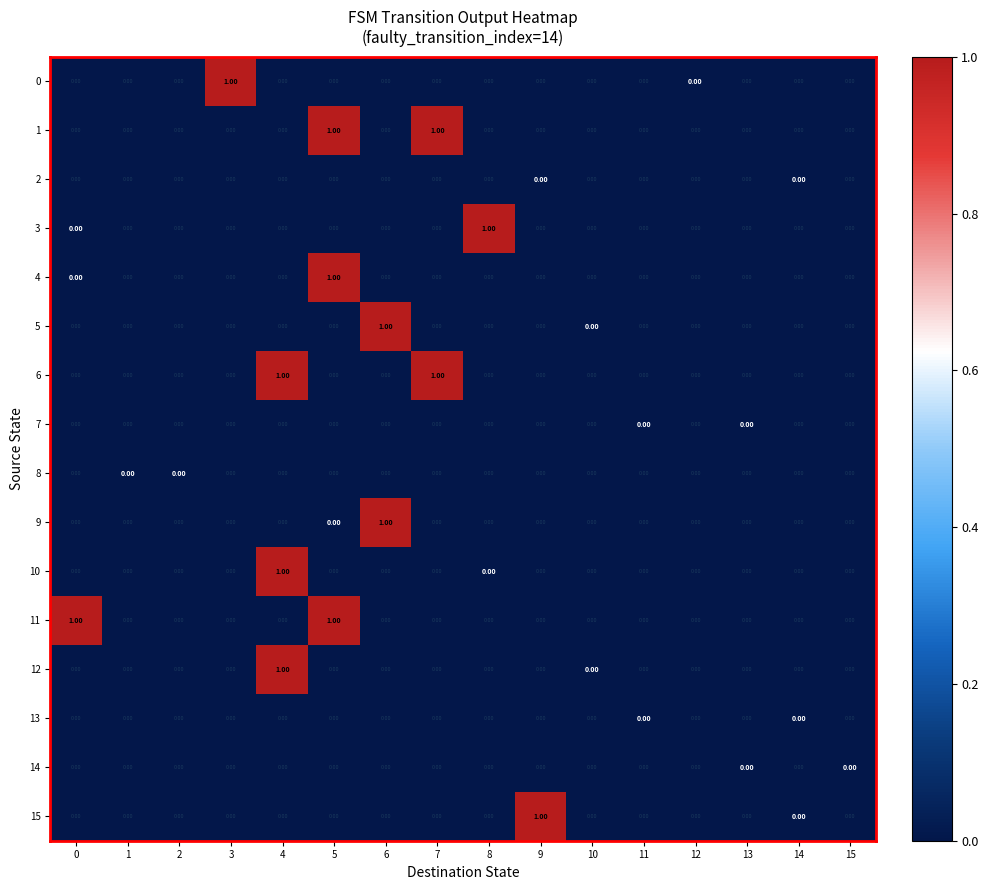

Which series changed the most between 2 and 3?

0